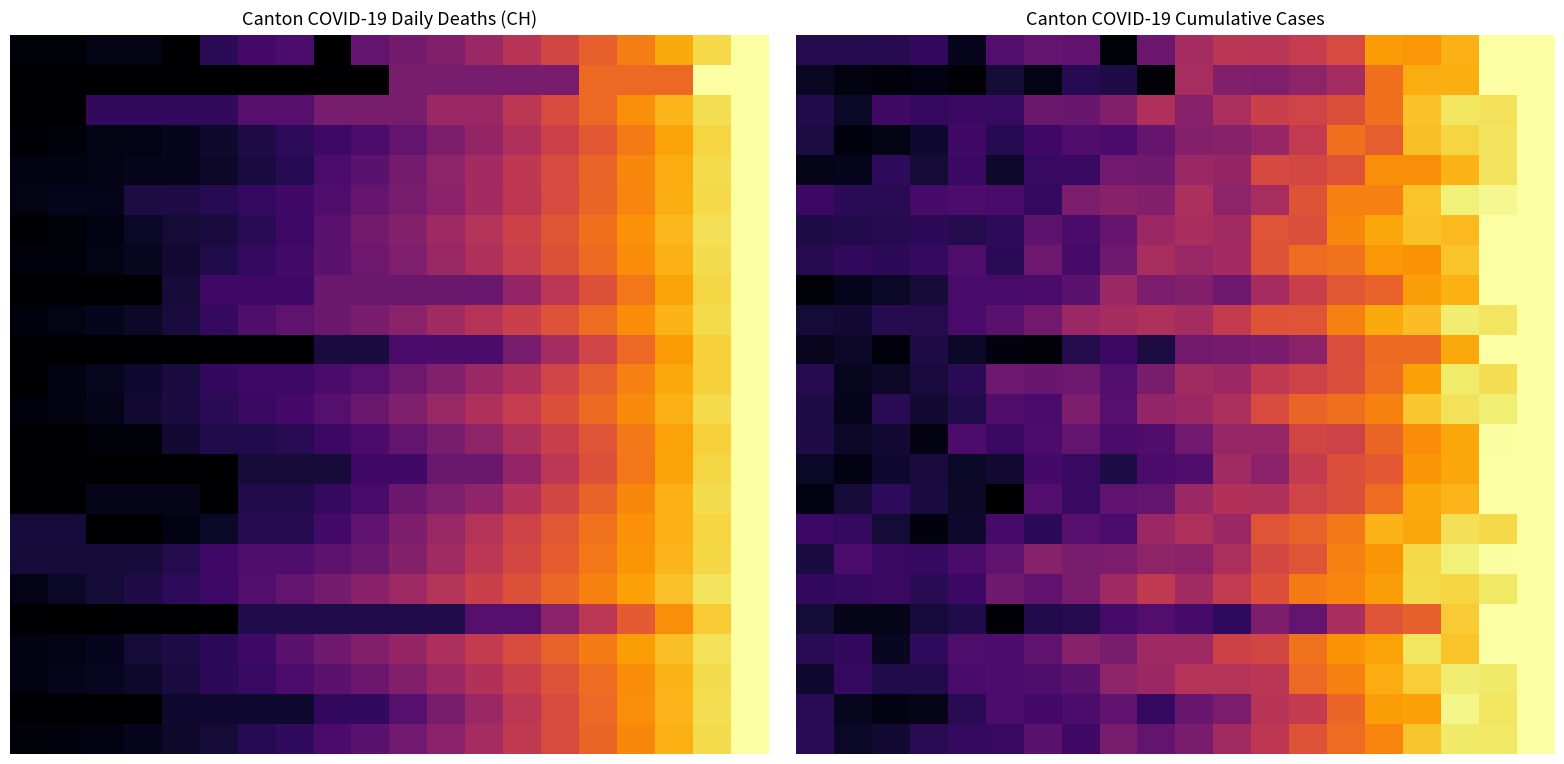

Count the number of data series in this chart.

24